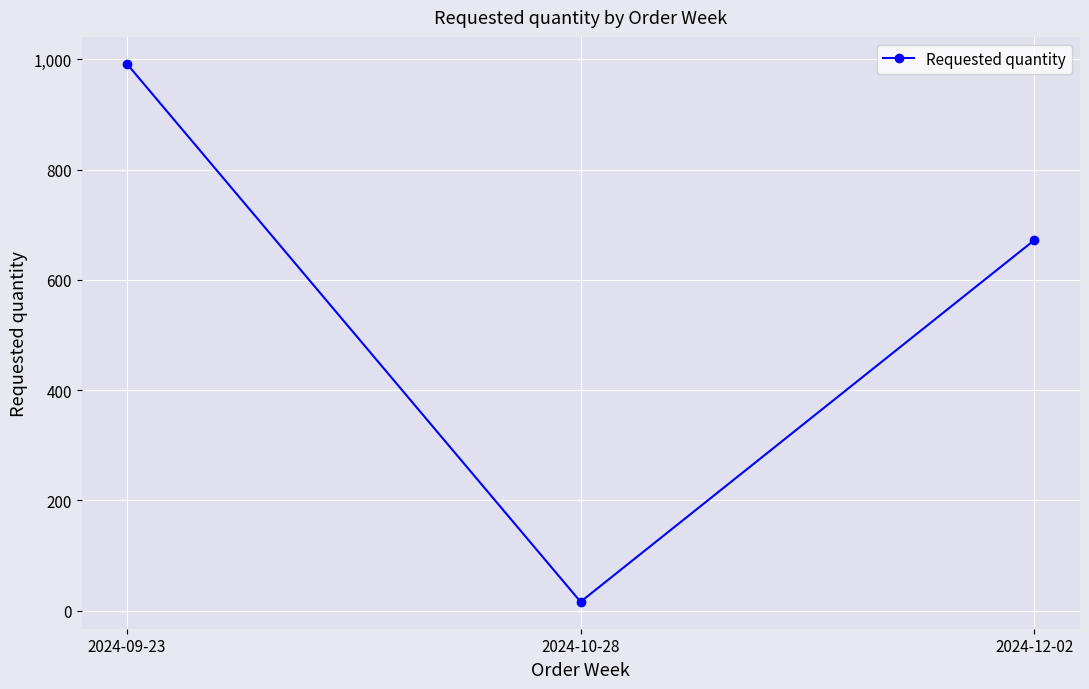

What is the value of the 2nd point from the left?

16